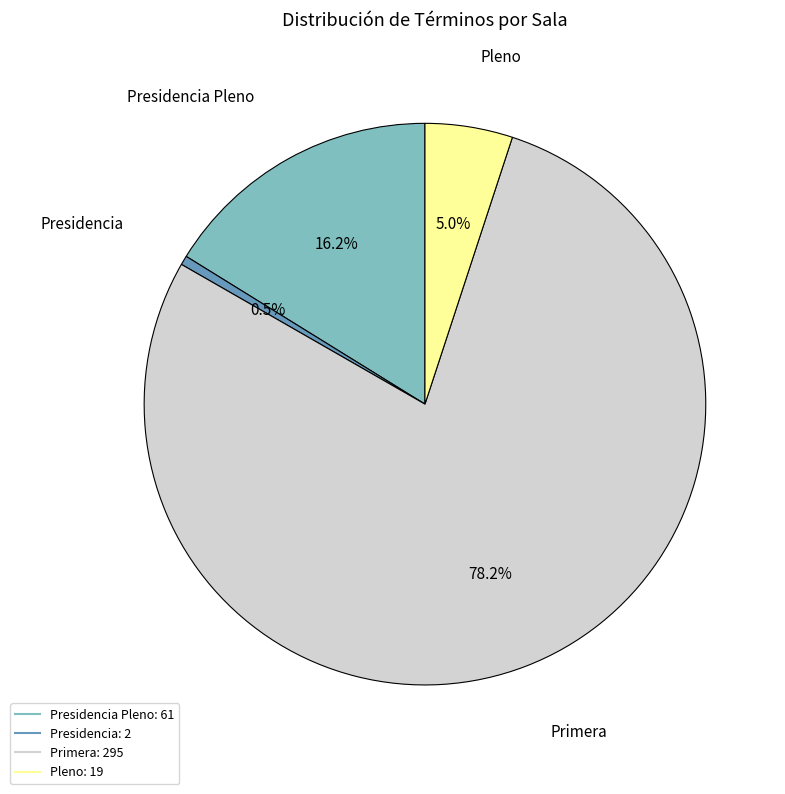

Is there a majority slice in this chart?

Yes